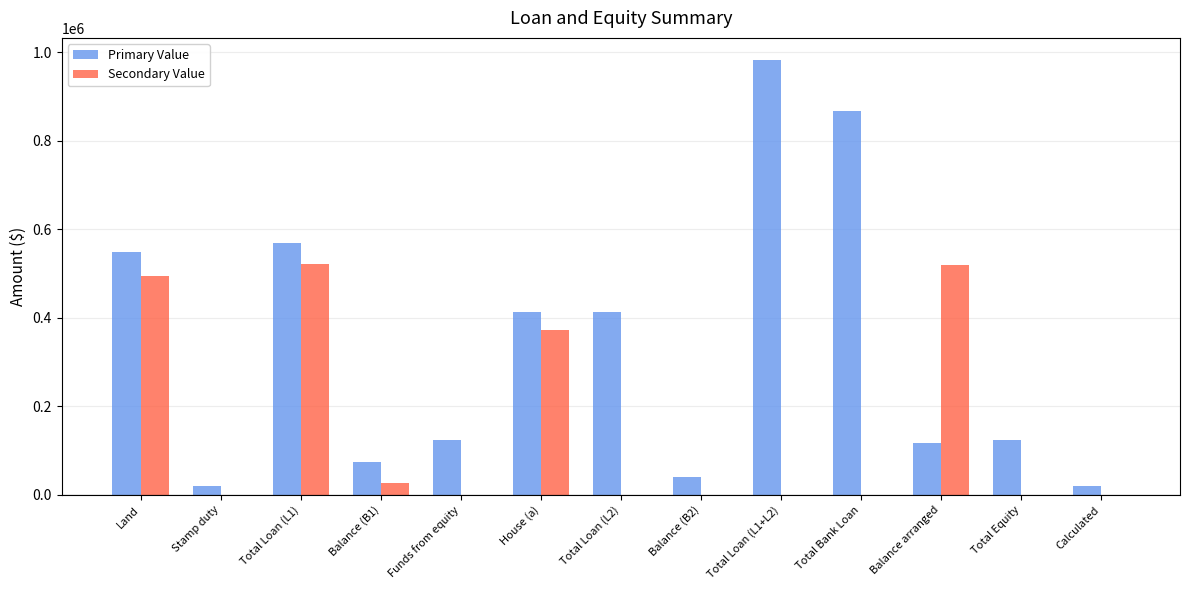

What are all the series names shown in the legend?

Primary Value, Secondary Value